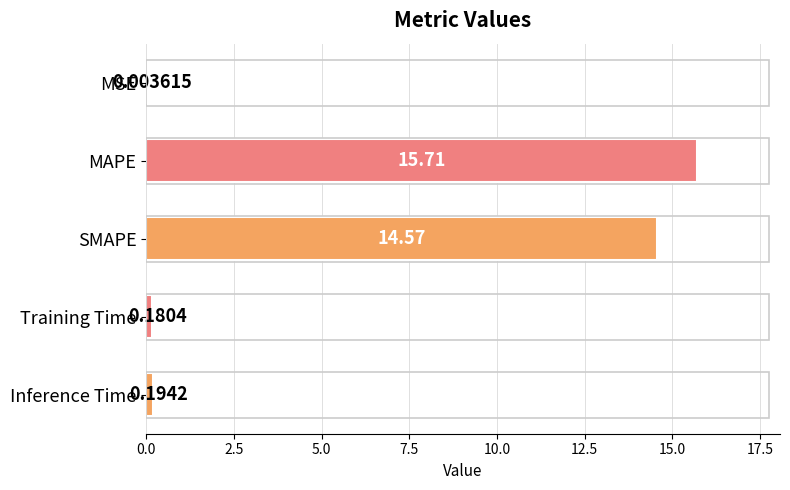

At which category does the chart reach its peak across all series?

MAPE